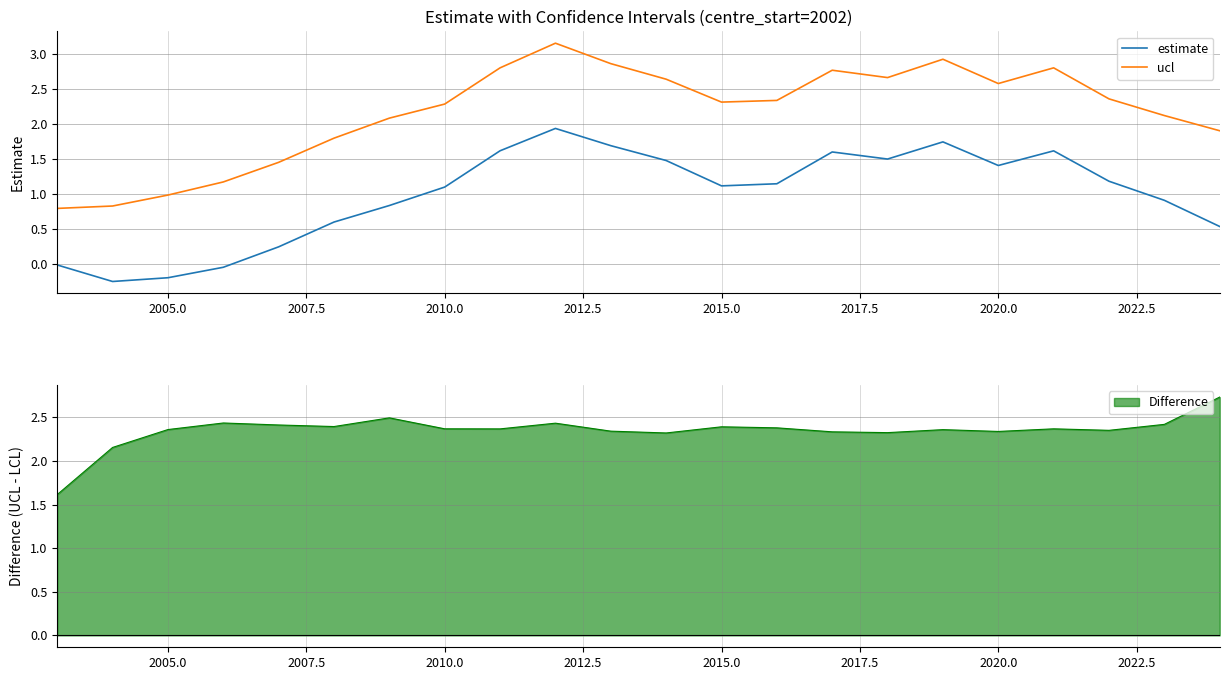

True or false: ucl and estimate intersect in this chart.

False